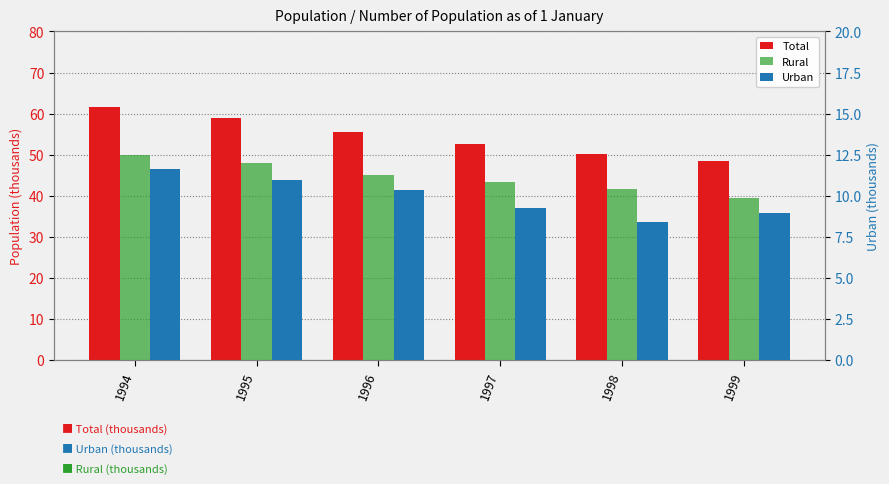

What is the average value of the Urban series?

9.9